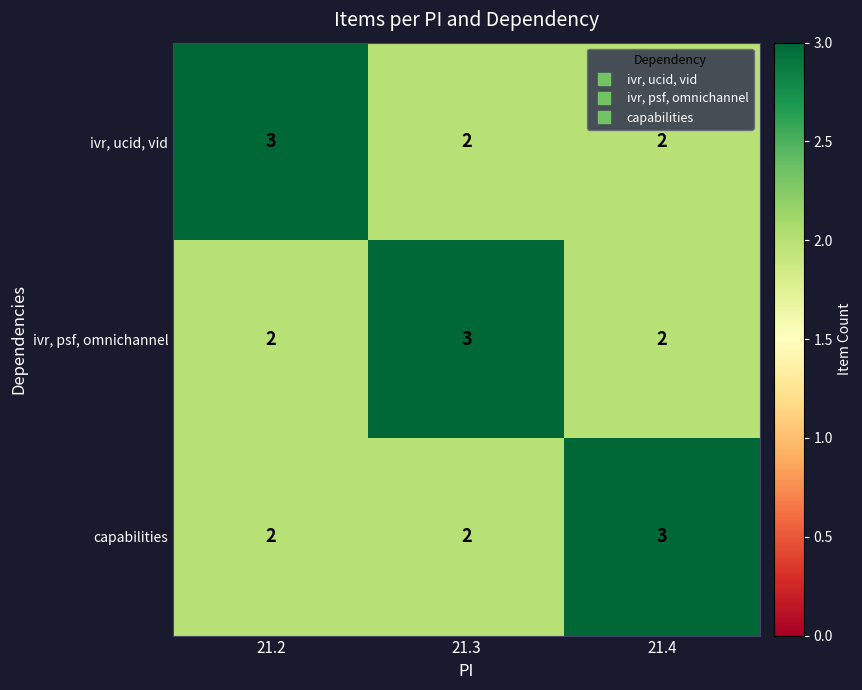

What is the total value across all series at 21.3?

7